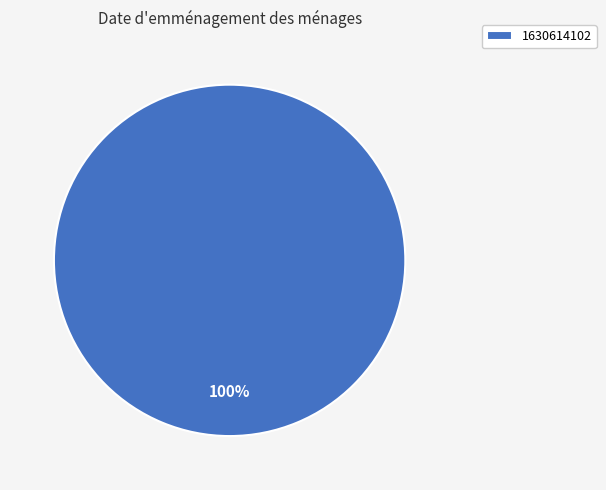

The 1630614102 slice represents 100% of the pie. True or false?

True